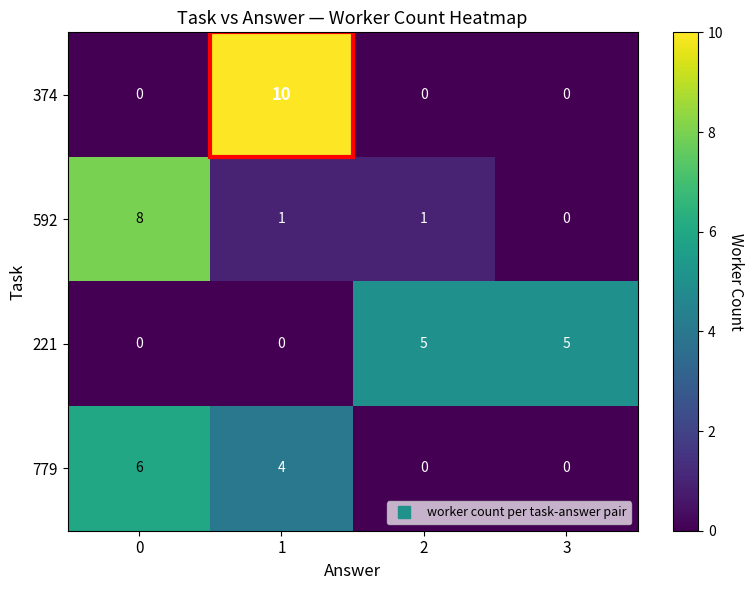

What is the spread (max minus min) of values at 3?

5